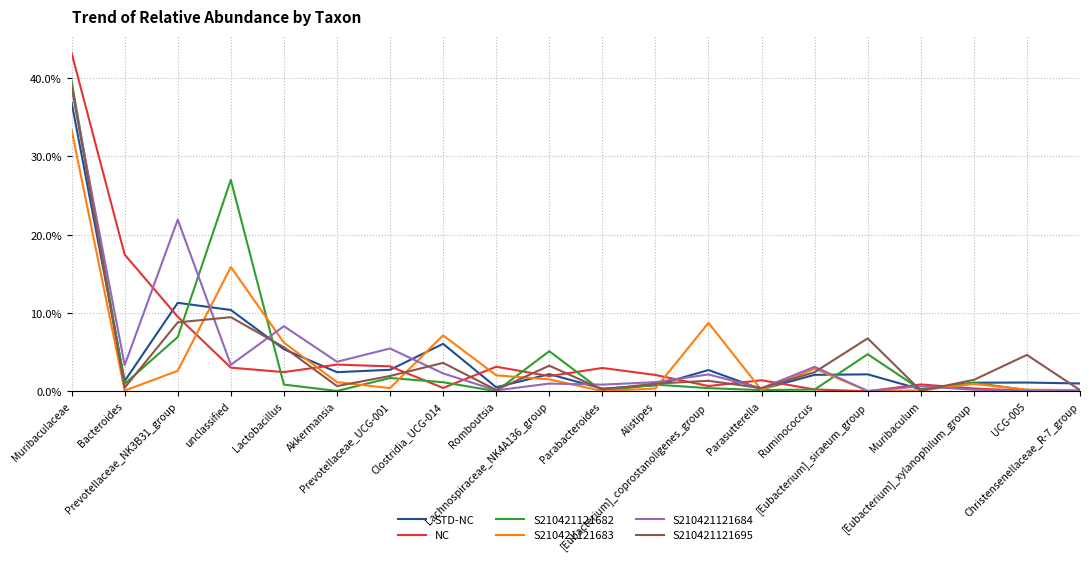

Where is the first local maximum for NC?

Akkermansia